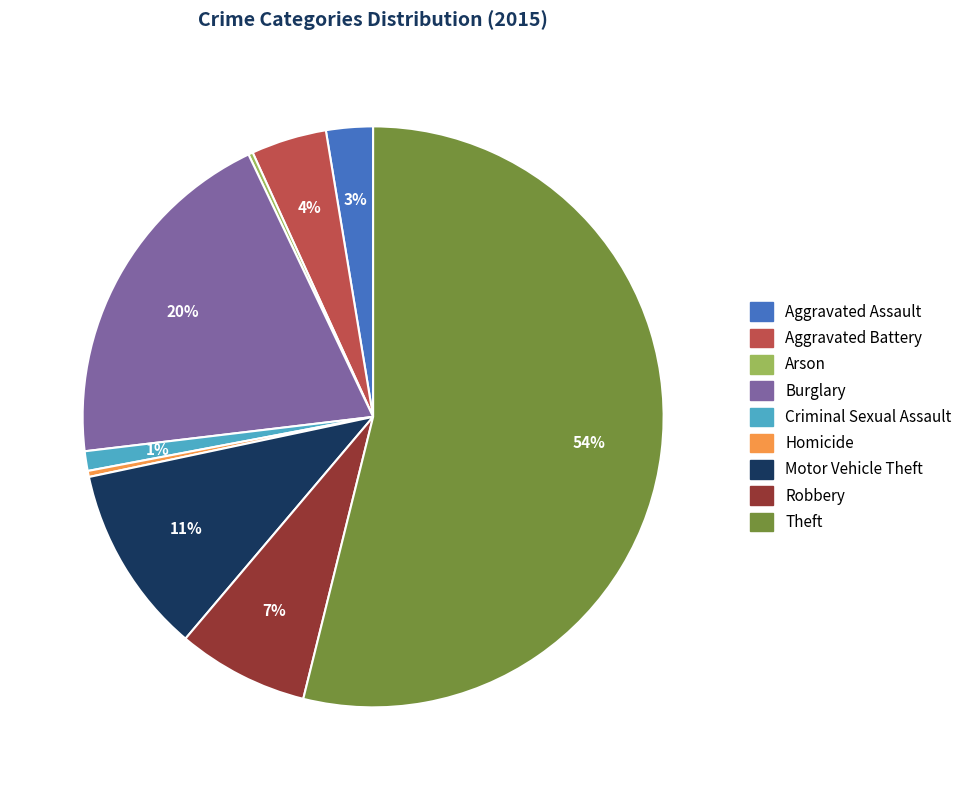

The Aggravated Battery slice represents 16% of the pie. True or false?

False